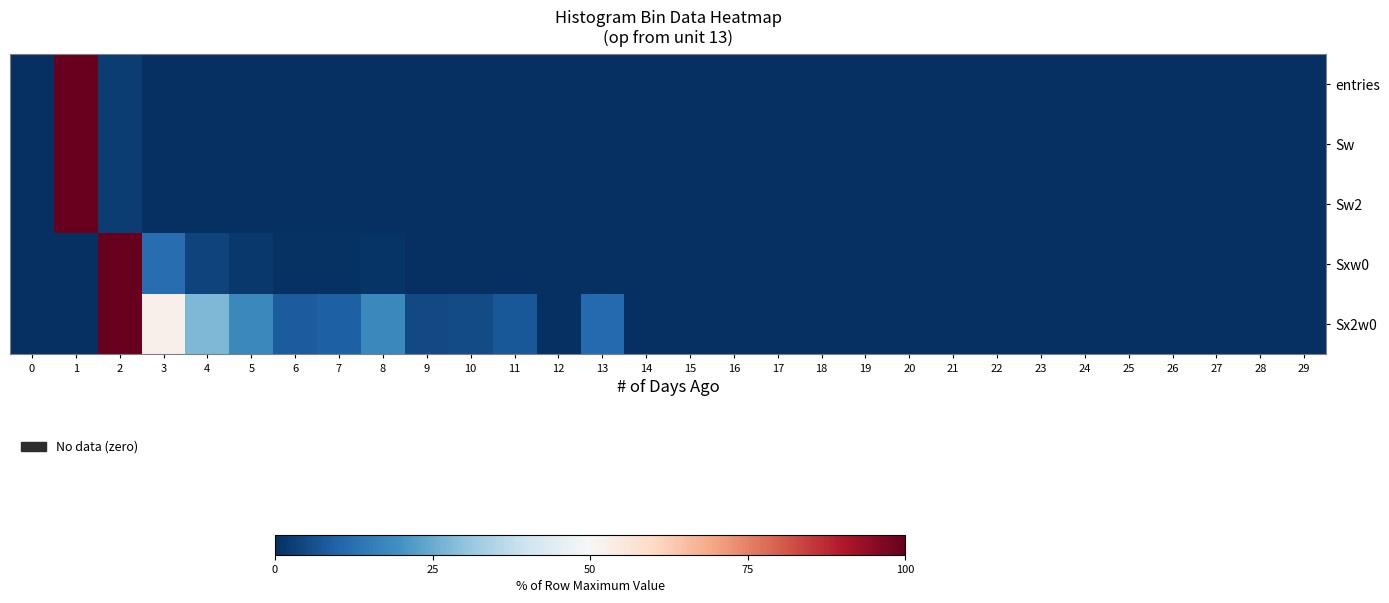

Which series changed the most between 0 and 1?

entries